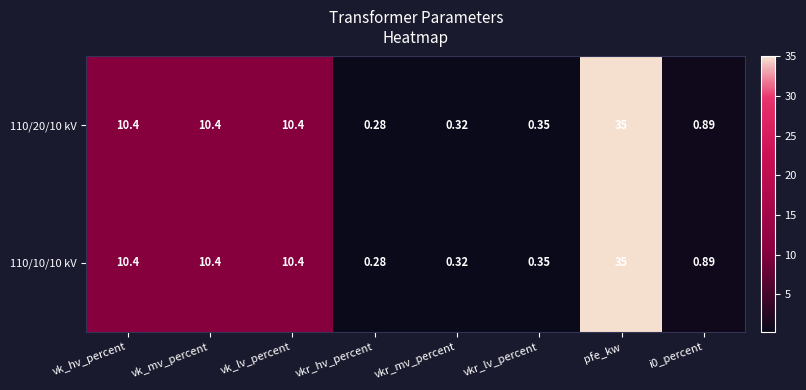

At which label does 110/20/10 kV first exceed 10?

vk_hv_percent